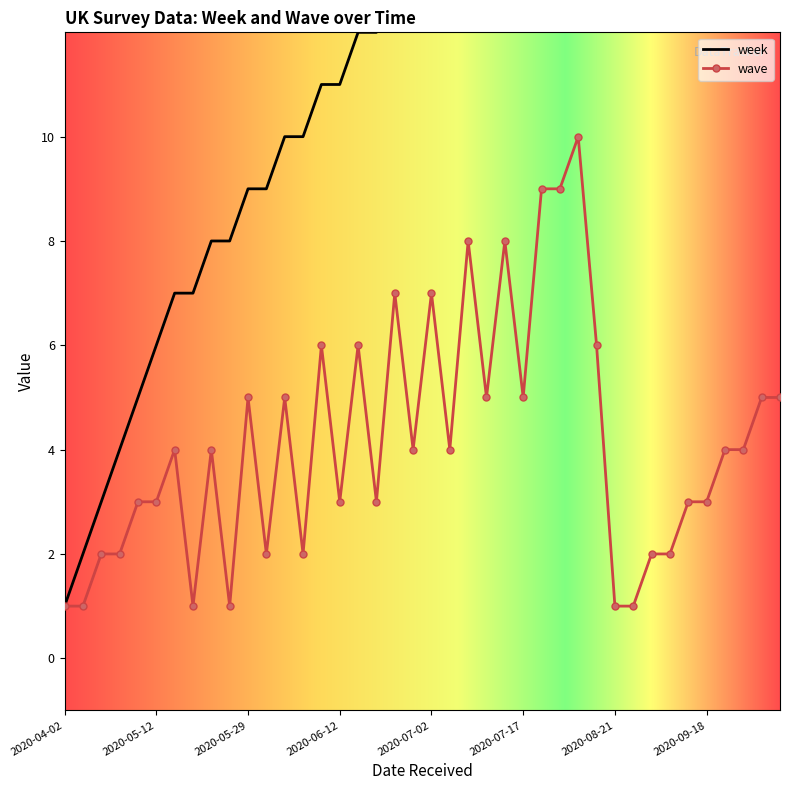

What is the maximum value for wave?

10